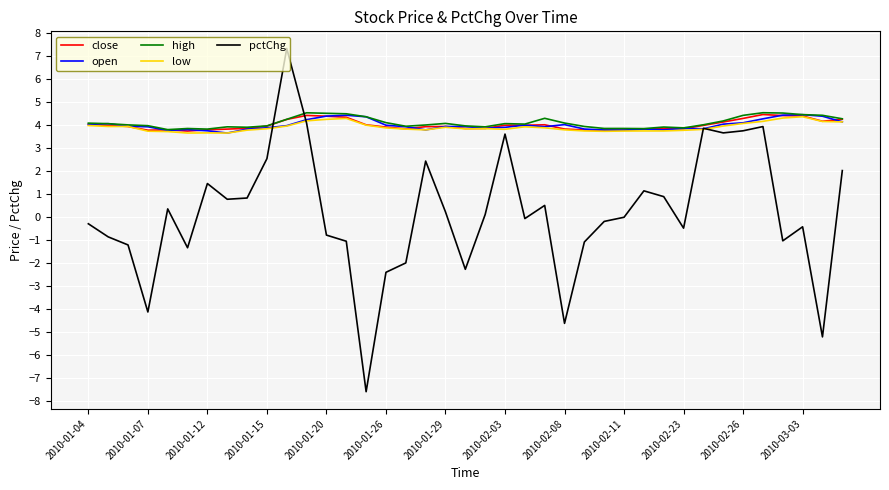

What is the lowest value of the high series?

3.8